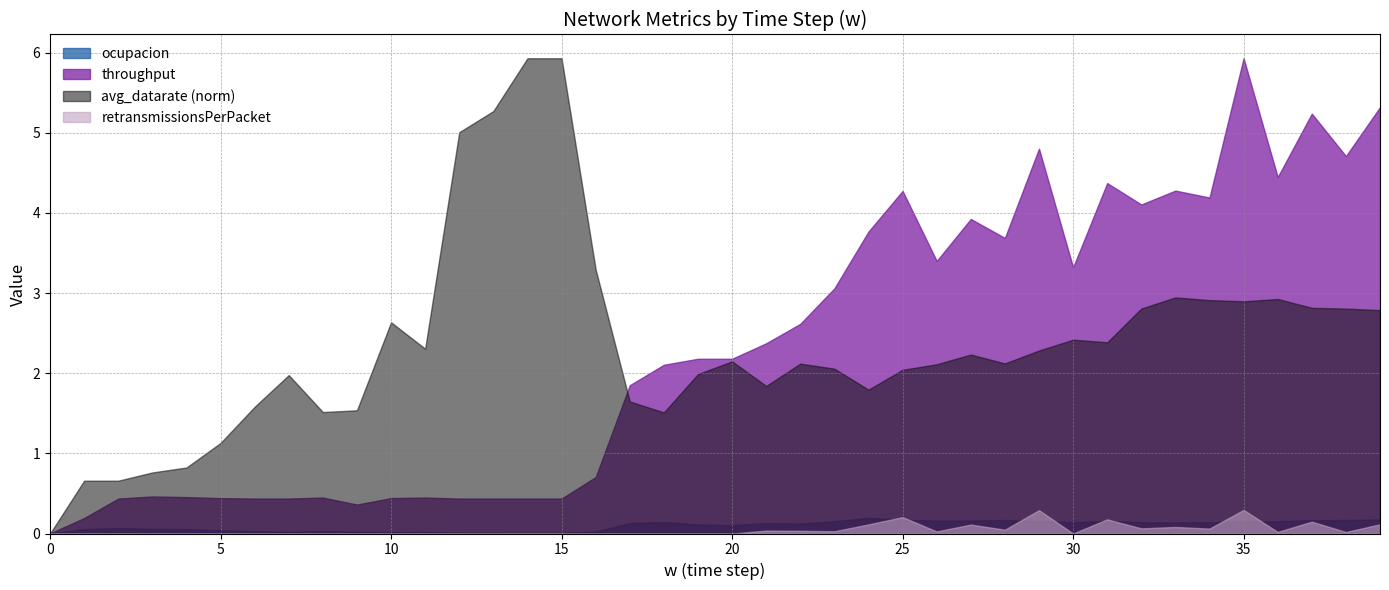

At which category is the sum across all series the highest?

35